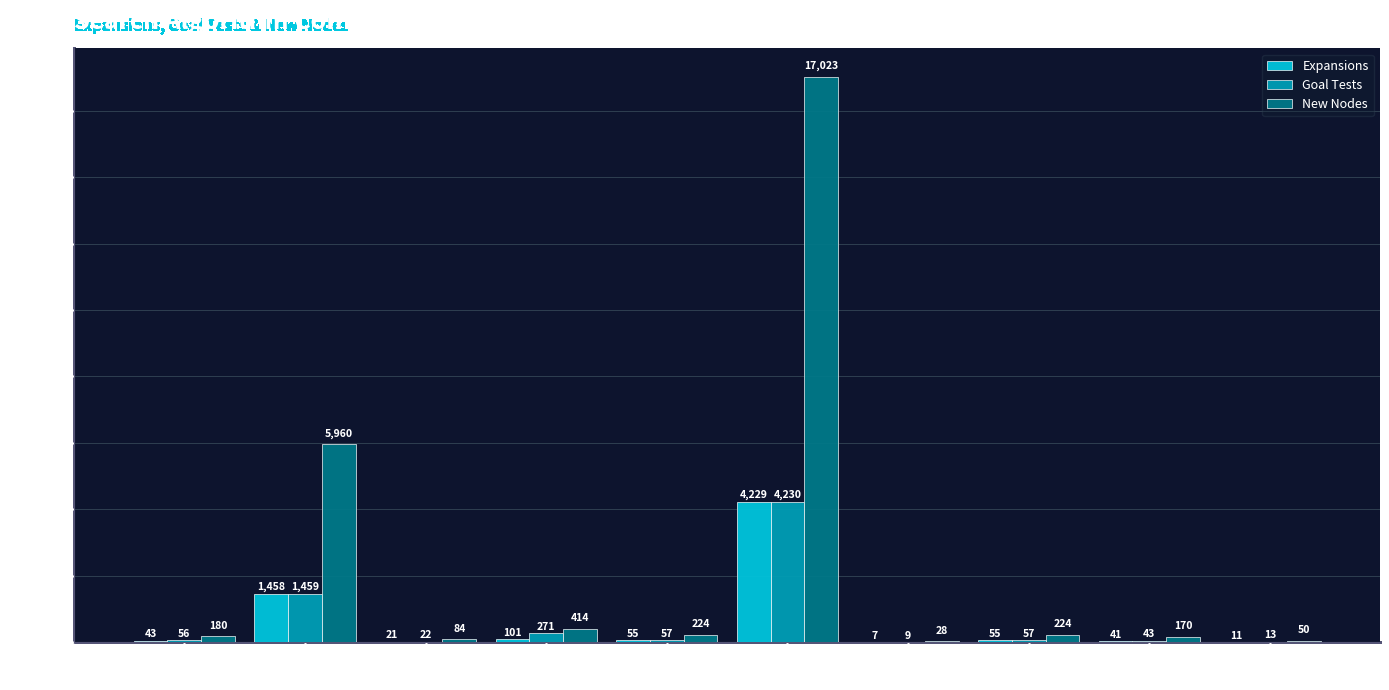

Between BFS and BFS Tree, which series saw the biggest shift?

New Nodes